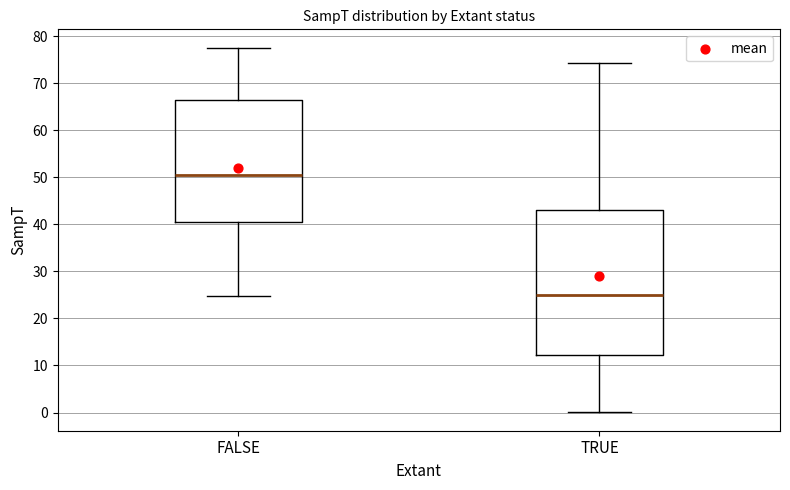

Which box has the highest median line?

FALSE